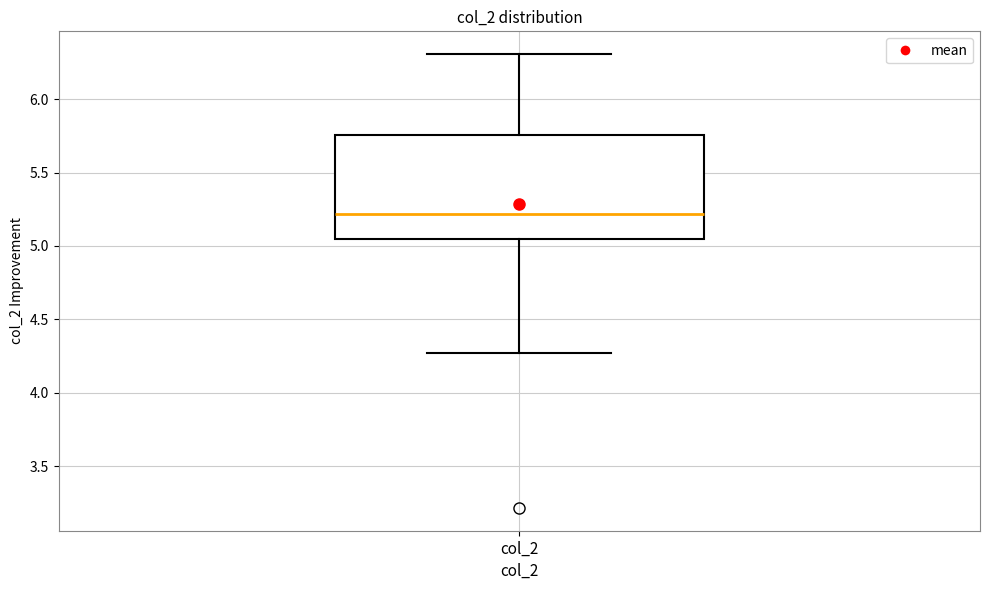

Transcribe this box plot: give where the median line is, the range the box spans, and where the two whiskers end, as read against the y-axis. The values are not printed on the chart, so give them approximately, as read against the axis.

median 5.20, box 5.05 to 5.75, whiskers 4.25 to 6.30